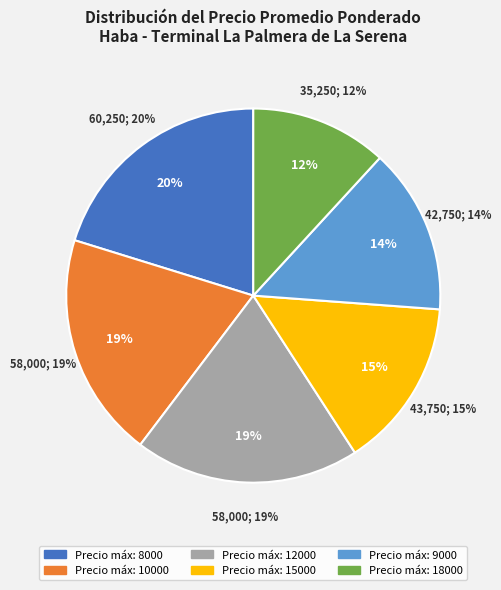

True or false: 8000 accounts for 14% of the total.

False